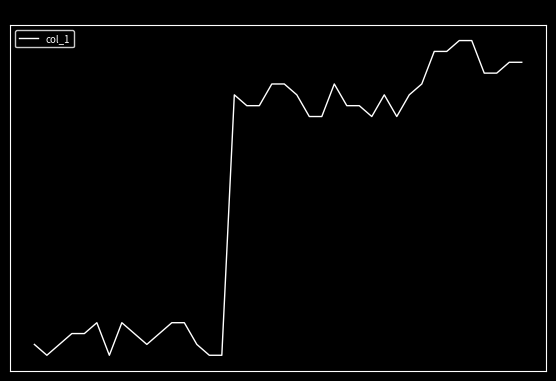

Does the chart display data point markers on the line(s)?

No